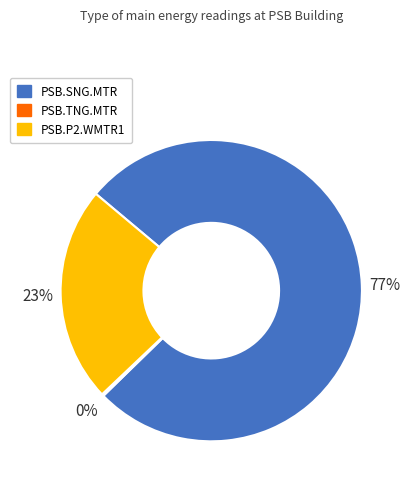

To the nearest percent, what is the average slice percentage?

33%